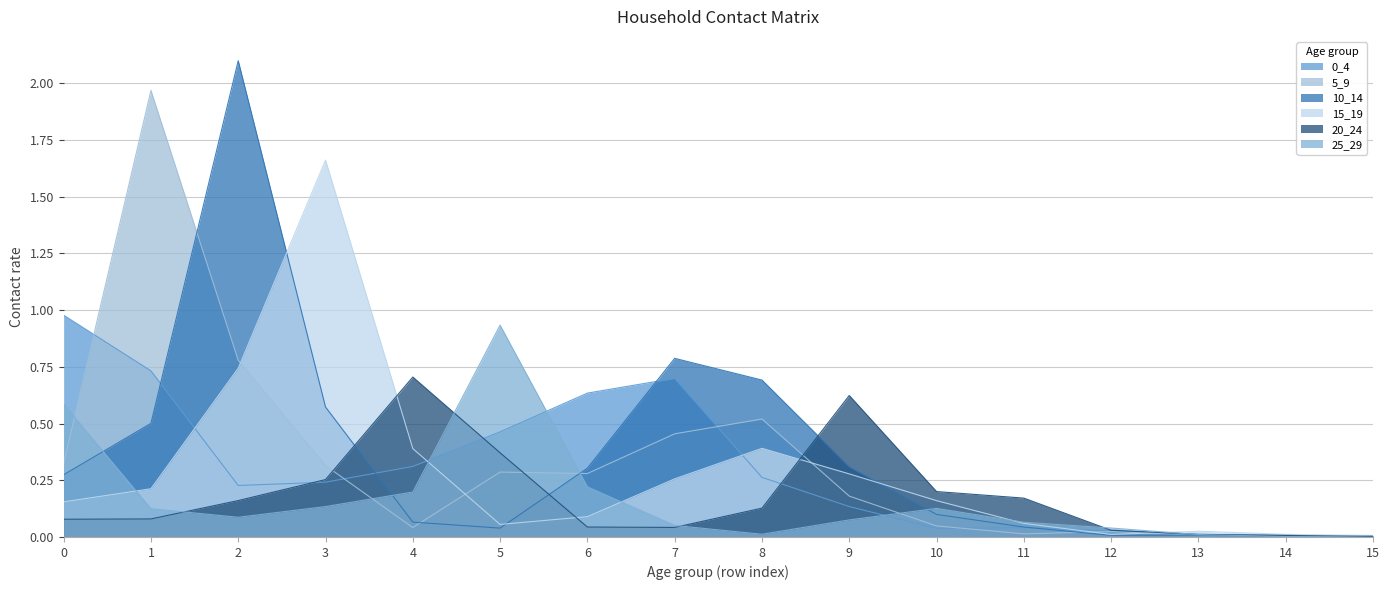

Reading left to right, extract all data points from this chart.

0_4: 0=1.0	1=0.7	2=0.2	3=0.2	4=0.3	5=0.5	6=0.6	7=0.7	8=0.3	9=0.1	10=0.0	11=0.0	12=0.0	13=0.0	14=0.0	15=0.0
5_9: 0=0.3	1=2.0	2=0.8	3=0.3	4=0.0	5=0.3	6=0.3	7=0.5	8=0.5	9=0.2	10=0.0	11=0.0	12=0.0	13=0.0	14=0.0	15=0.0
10_14: 0=0.3	1=0.5	2=2.1	3=0.6	4=0.1	5=0.0	6=0.3	7=0.8	8=0.7	9=0.3	10=0.1	11=0.0	12=0.0	13=0.0	14=0.0	15=0.0
15_19: 0=0.2	1=0.2	2=0.7	3=1.7	4=0.4	5=0.1	6=0.1	7=0.3	8=0.4	9=0.3	10=0.2	11=0.1	12=0.0	13=0.0	14=0.0	15=0.0
20_24: 0=0.1	1=0.1	2=0.2	3=0.3	4=0.7	5=0.4	6=0.0	7=0.0	8=0.1	9=0.6	10=0.2	11=0.2	12=0.0	13=0.0	14=0.0	15=0.0
25_29: 0=0.6	1=0.1	2=0.1	3=0.1	4=0.2	5=0.9	6=0.2	7=0.1	8=0.0	9=0.1	10=0.1	11=0.1	12=0.0	13=0.0	14=0.0	15=0.0